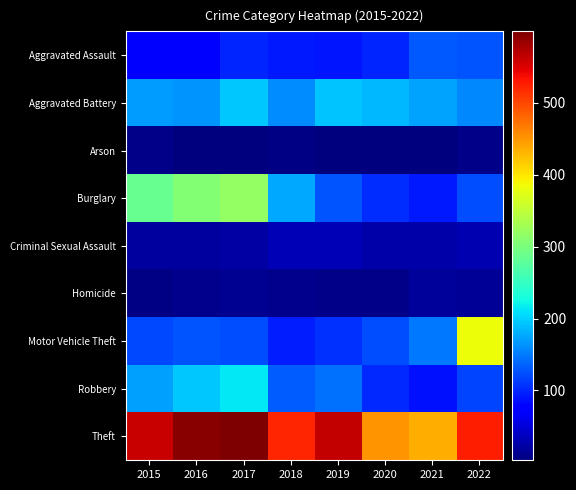

Reading left to right, what are all the values shown in this chart?

Aggravated Assault: 2015=79	2016=79	2017=99	2018=93	2019=91	2020=99	2021=131	2022=128
Aggravated Battery: 2015=169	2016=164	2017=194	2018=160	2019=193	2020=186	2021=175	2022=157
Arson: 2015=8	2016=3	2017=4	2018=6	2019=4	2020=5	2021=3	2022=9
Burglary: 2015=286	2016=307	2017=318	2018=176	2019=127	2020=104	2021=92	2022=124
Criminal Sexual Assault: 2015=21	2016=20	2017=23	2018=33	2019=31	2020=24	2021=25	2022=29
Homicide: 2015=7	2016=10	2017=13	2018=12	2019=8	2020=9	2021=19	2022=15
Motor Vehicle Theft: 2015=121	2016=128	2017=122	2018=96	2019=107	2020=123	2021=149	2022=384
Robbery: 2015=172	2016=196	2017=213	2018=132	2019=143	2020=102	2021=88	2022=119
Theft: 2015=561	2016=594	2017=599	2018=521	2019=563	2020=452	2021=435	2022=526